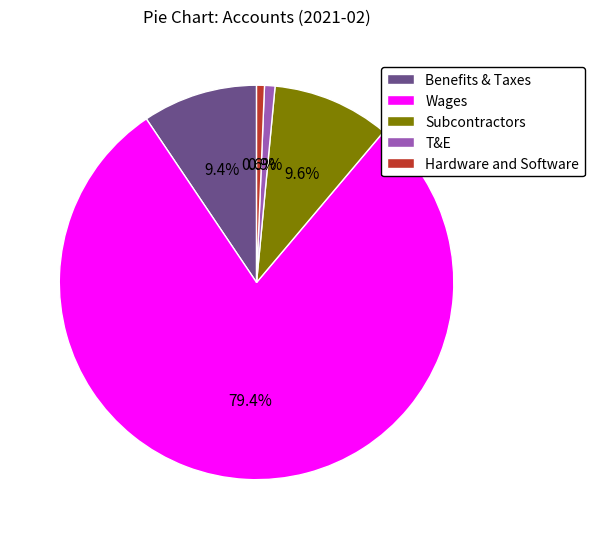

The Benefits & Taxes slice represents 9% of the pie. True or false?

True